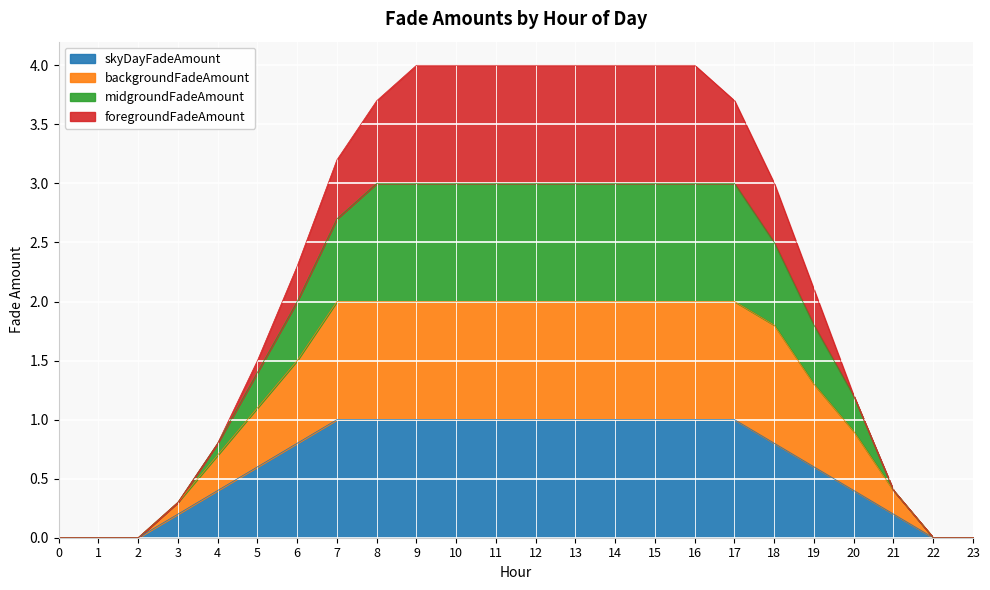

The skyDayFadeAmount series shows 0.8 at 18. True or false?

True